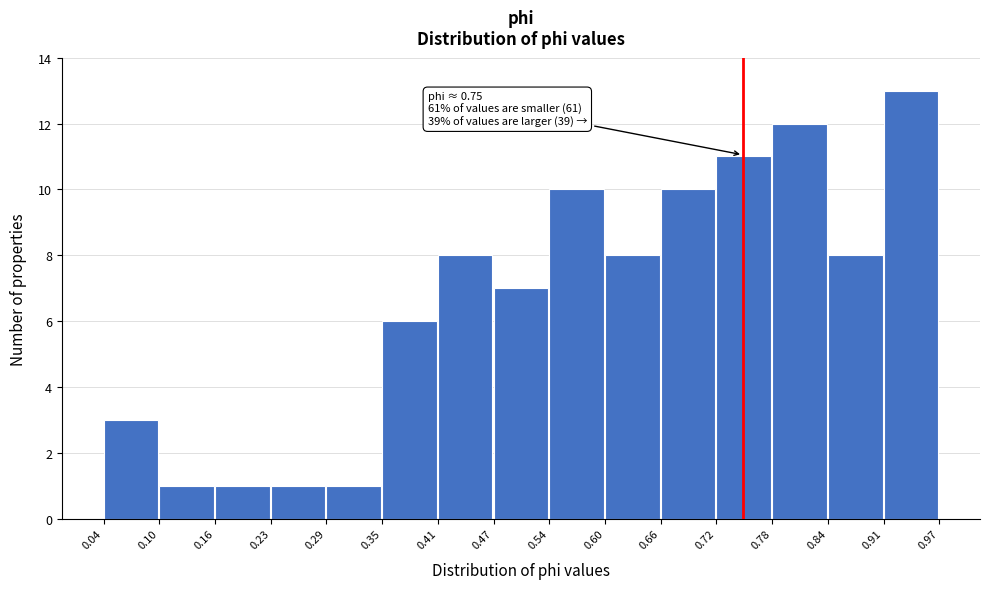

Over which range of the x-axis is the bar tallest?

0.91 to 0.97